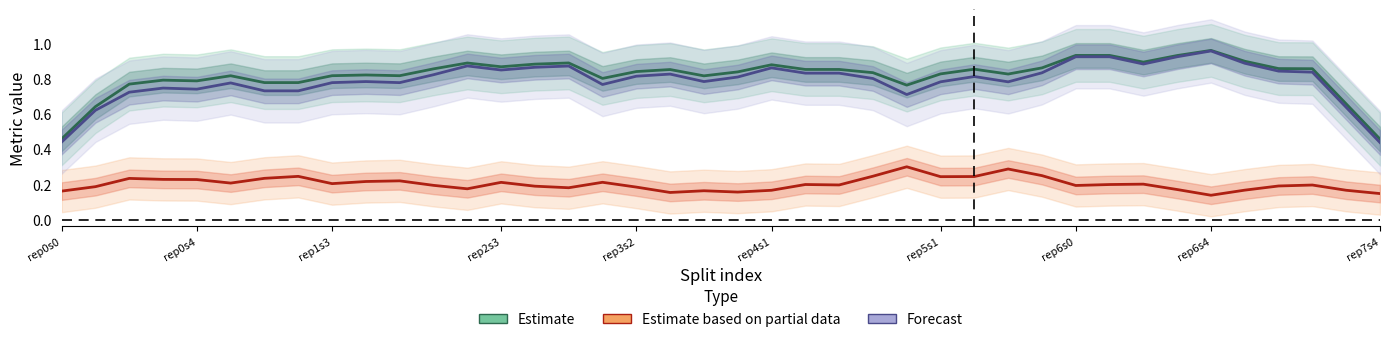

True or false: Forecast (test_precision_recall_auc) has a value of 0.8 at 29.

True